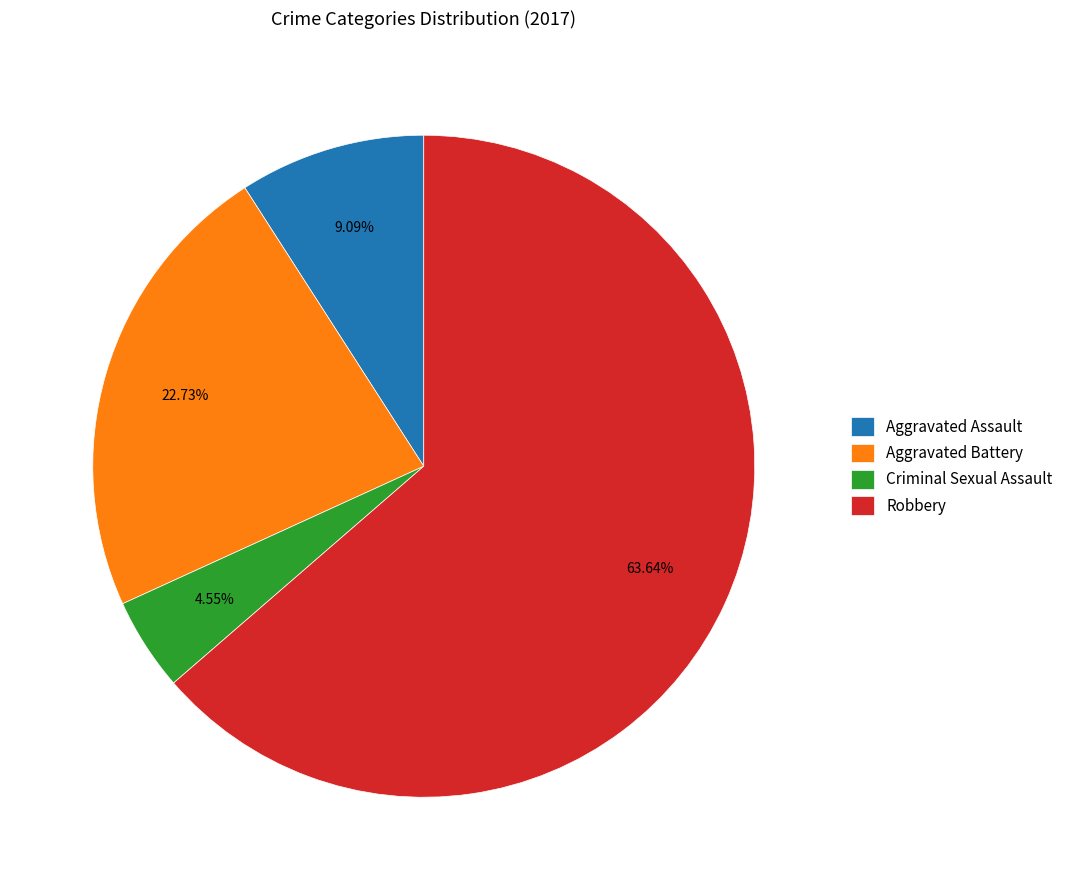

Do Robbery and Aggravated Assault together represent more than half of the pie?

Yes